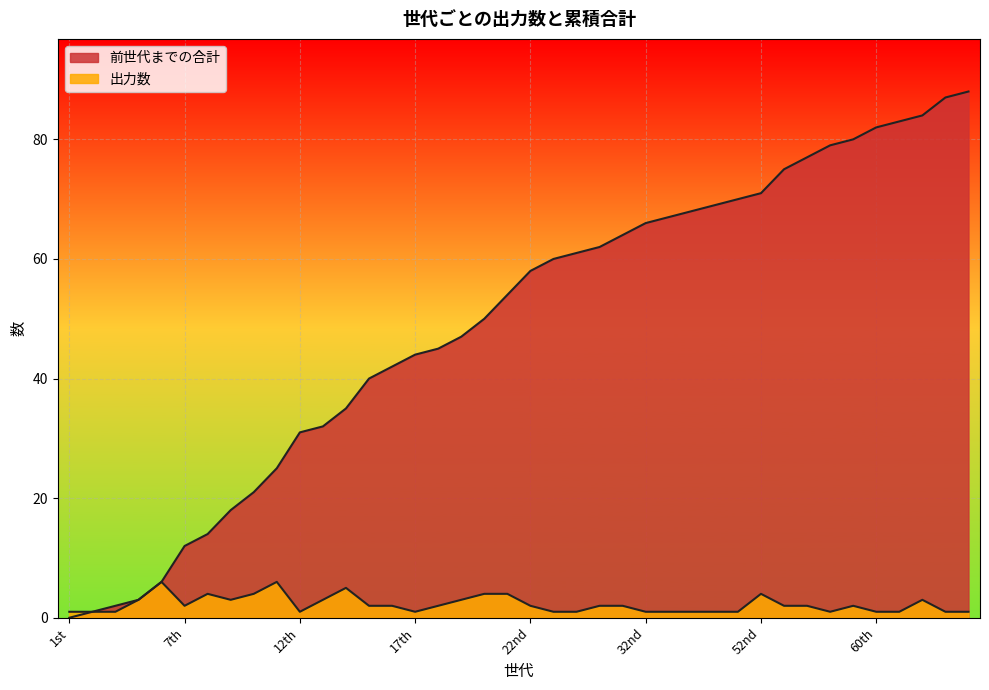

At how many categories does at least one series exceed 71?

9